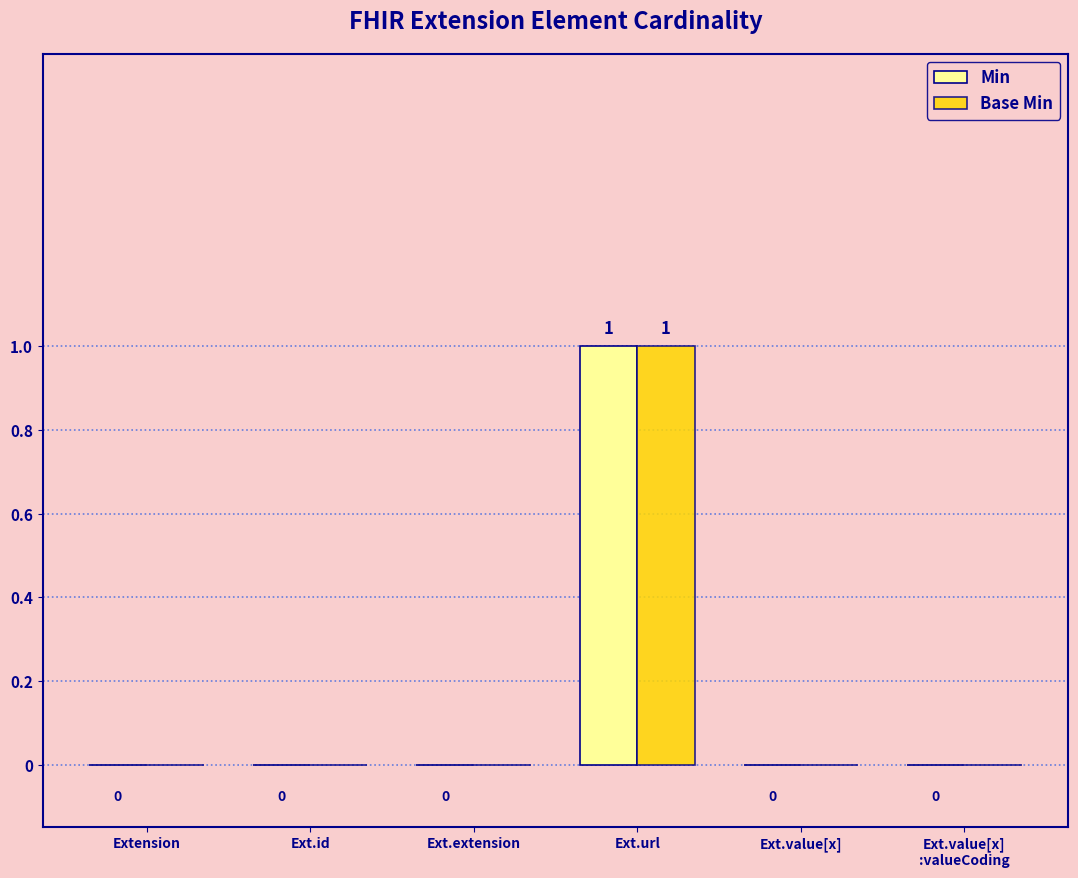

What are all the series names shown in the legend?

Min, Base Min